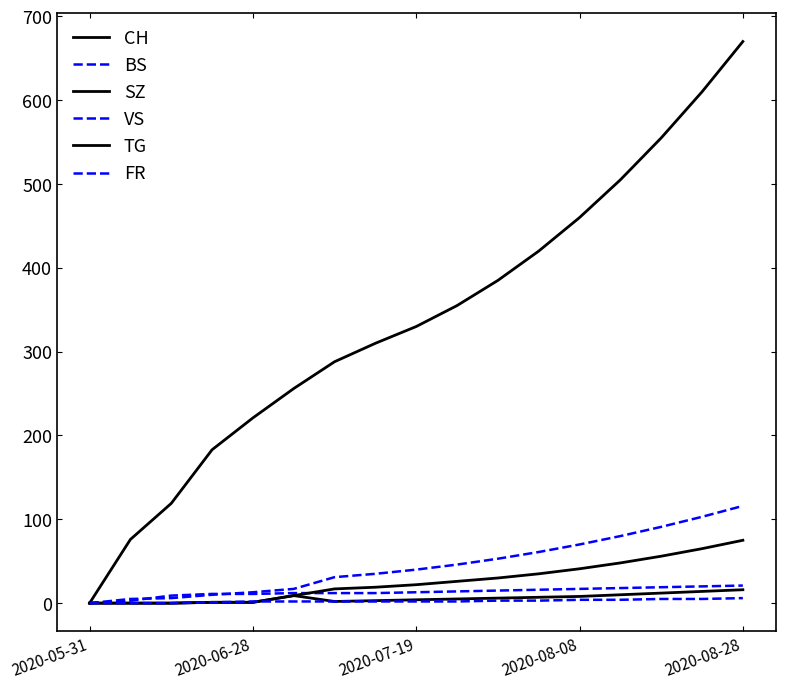

How many lines are shown in the chart?

6